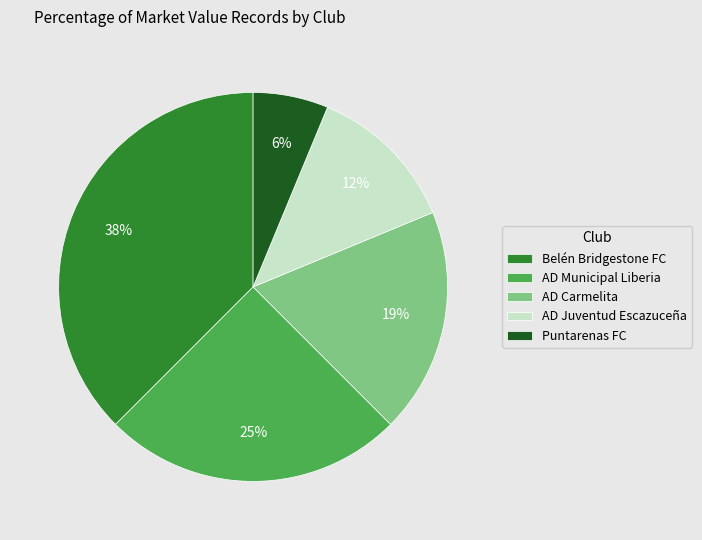

How many segments does this pie chart have?

5